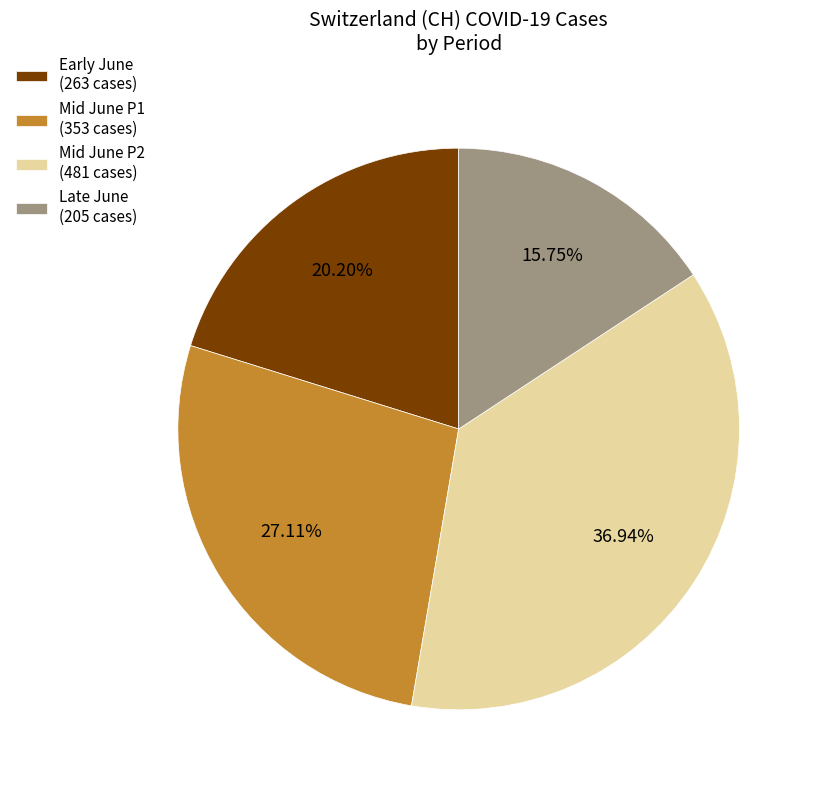

Count the number of slices in the pie.

4